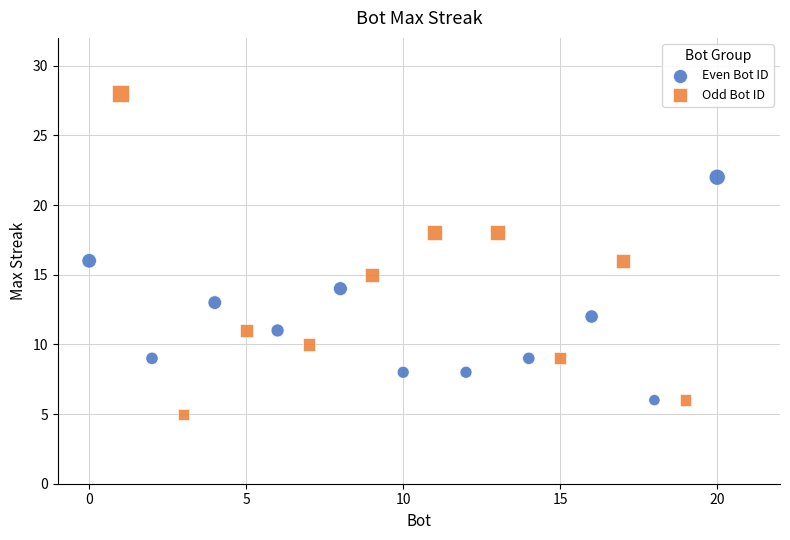

Which series contains the highest Y value?

Odd Bot ID